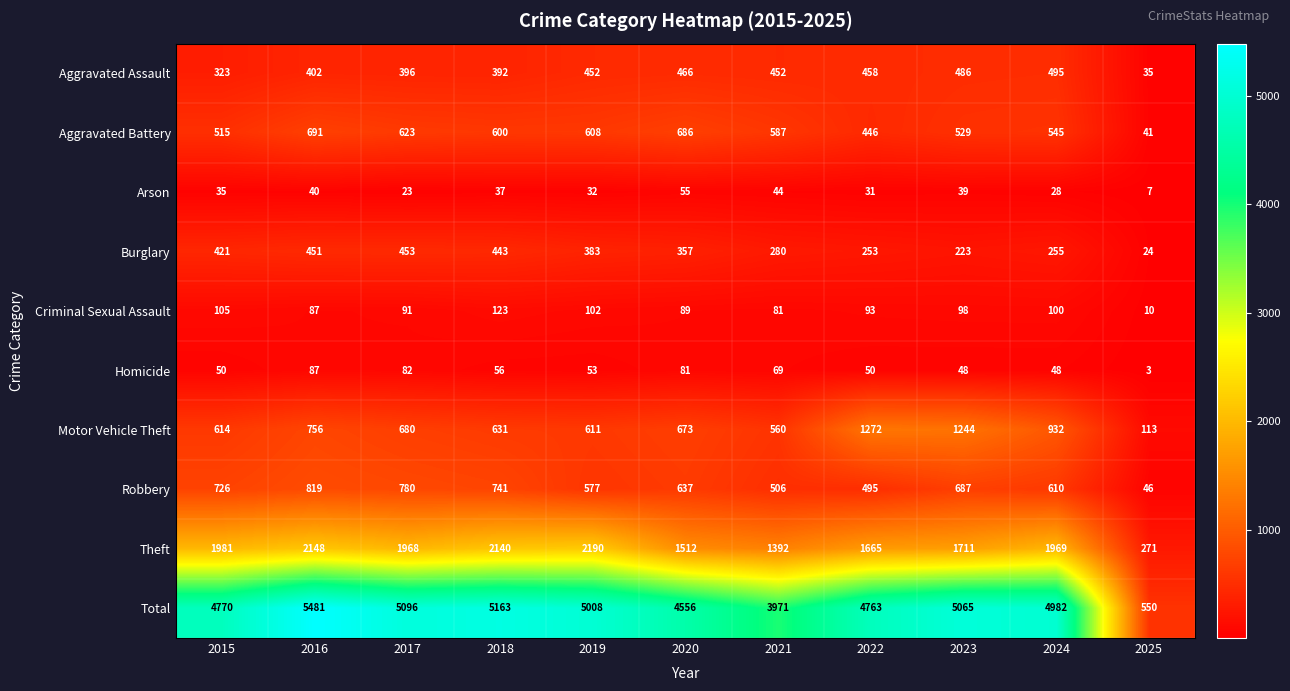

Between 2016 and 2025, which series saw the biggest shift?

Total